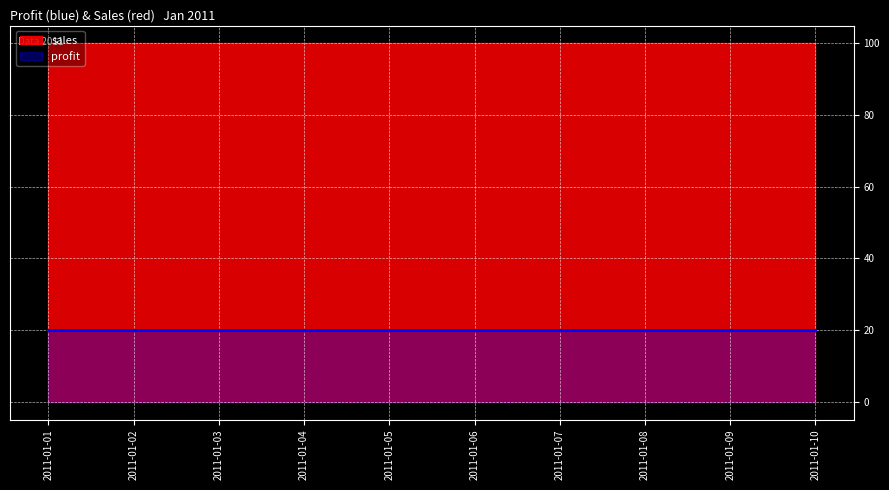

What is the total value across all series at 2011-01-05?

120